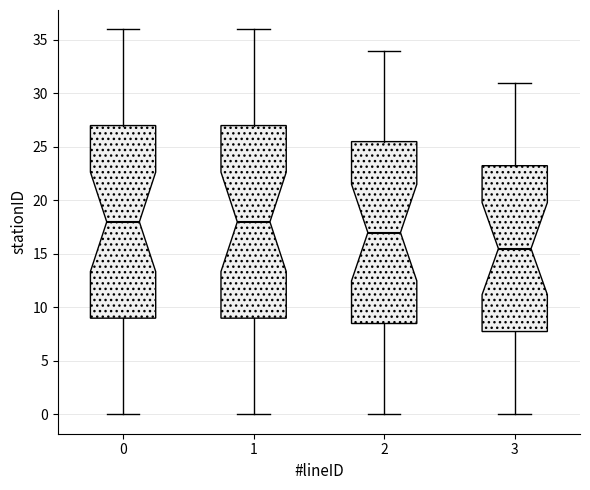

Reading left to right, transcribe this box plot: for each box, give where its median line is, the range the box spans, and where its two whiskers end, as read against the y-axis. The values are not printed on the chart, so give them approximately, as read against the axis.

0: median 18.0, box 9.0 to 27.0, whiskers 0.0 to 36.0
1: median 18.0, box 9.0 to 27.0, whiskers 0.0 to 36.0
2: median 17.0, box 8.5 to 25.5, whiskers 0.0 to 34.0
3: median 15.5, box 8.0 to 23.5, whiskers 0.0 to 31.0